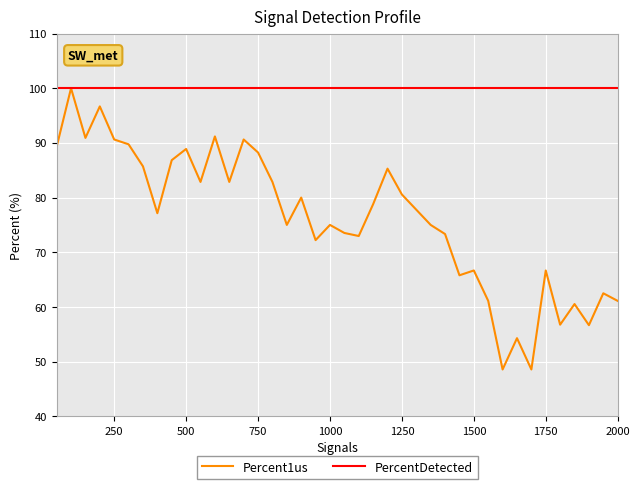

Which series has the largest range (max minus min)?

Percent1us